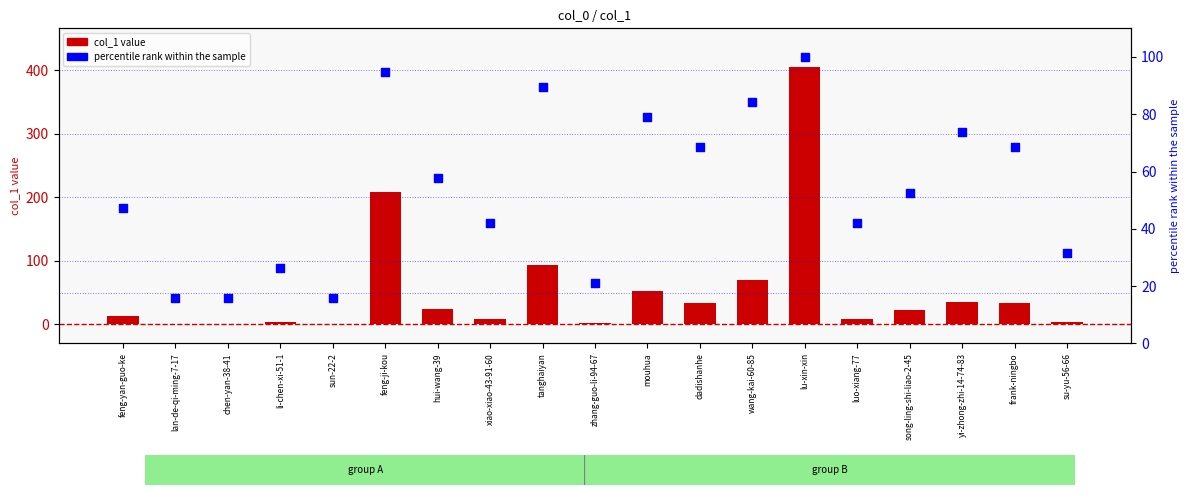

Which series has the widest spread of Y values?

col_1 value